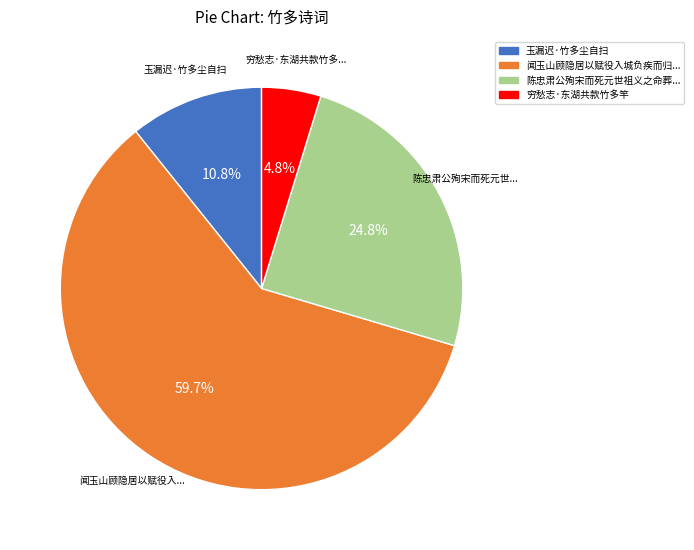

Does any single category account for the majority?

Yes